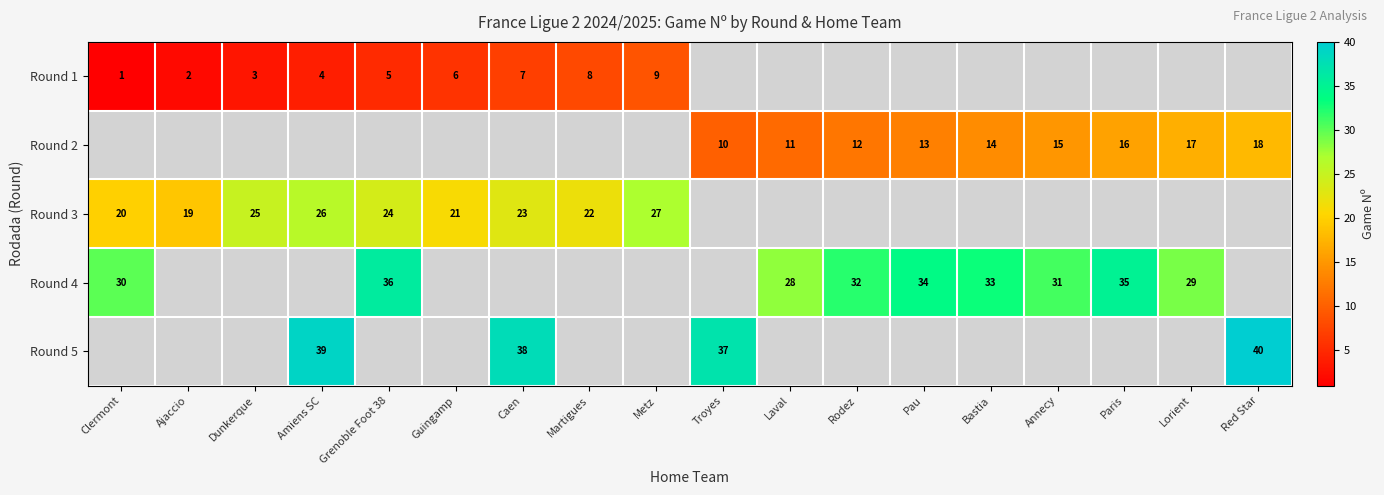

What is the difference between the Round 2 values at Annecy and Troyes?

5